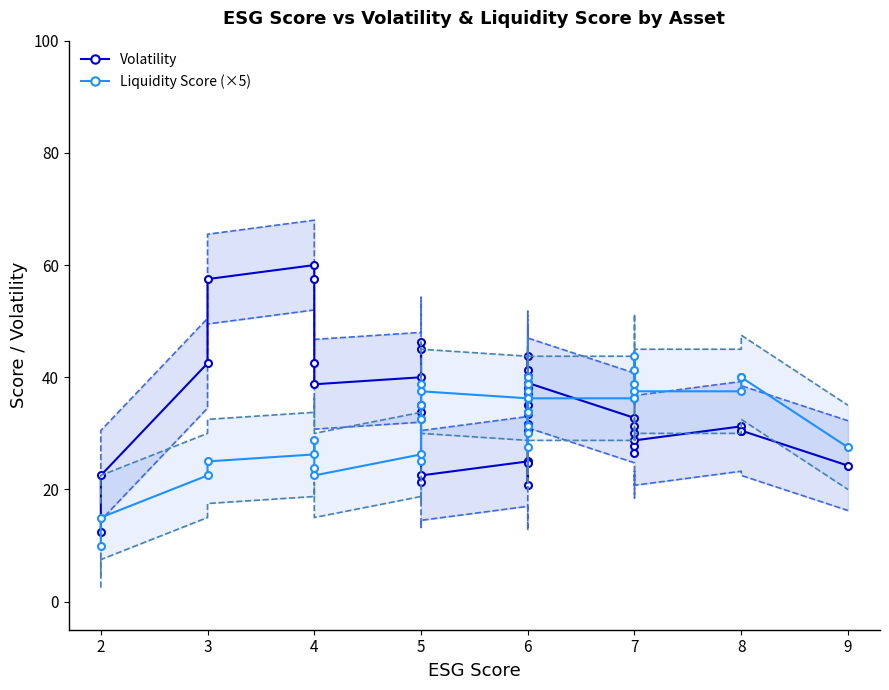

What is the average value of the Liquidity Score (×5) series?

32.7